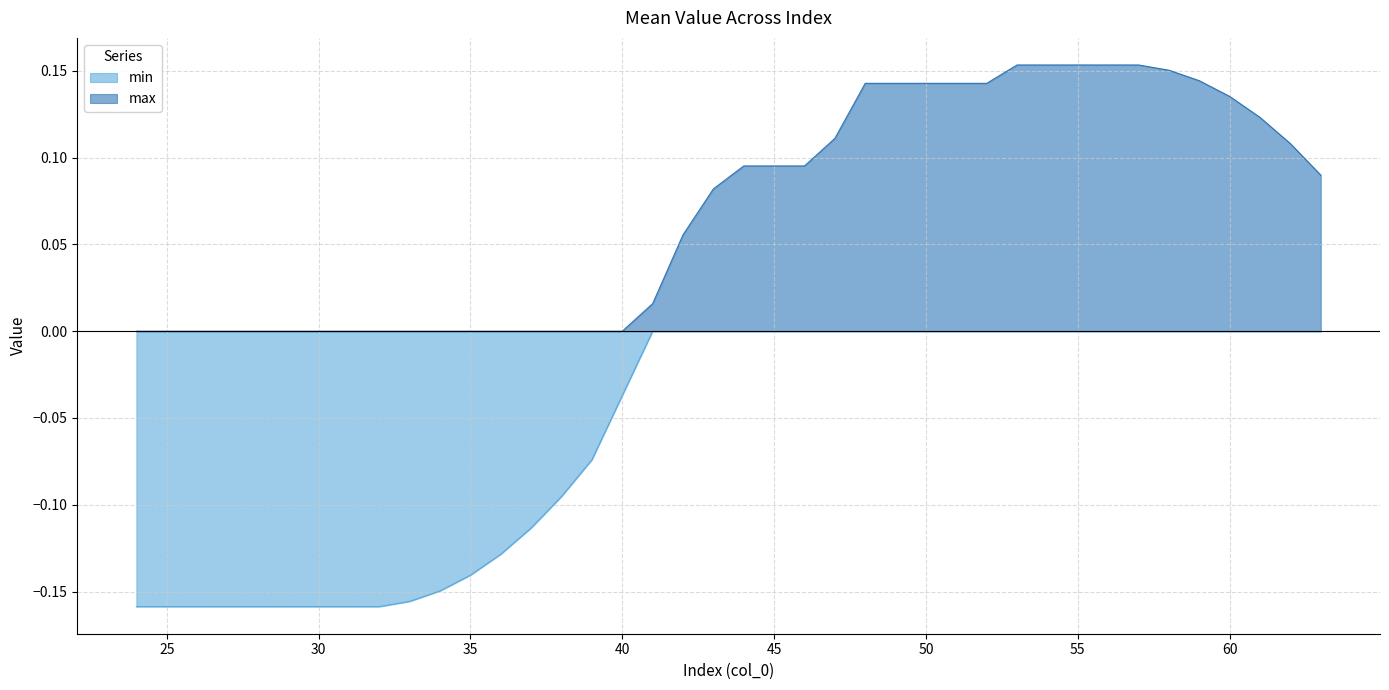

How many lines are shown in the chart?

2